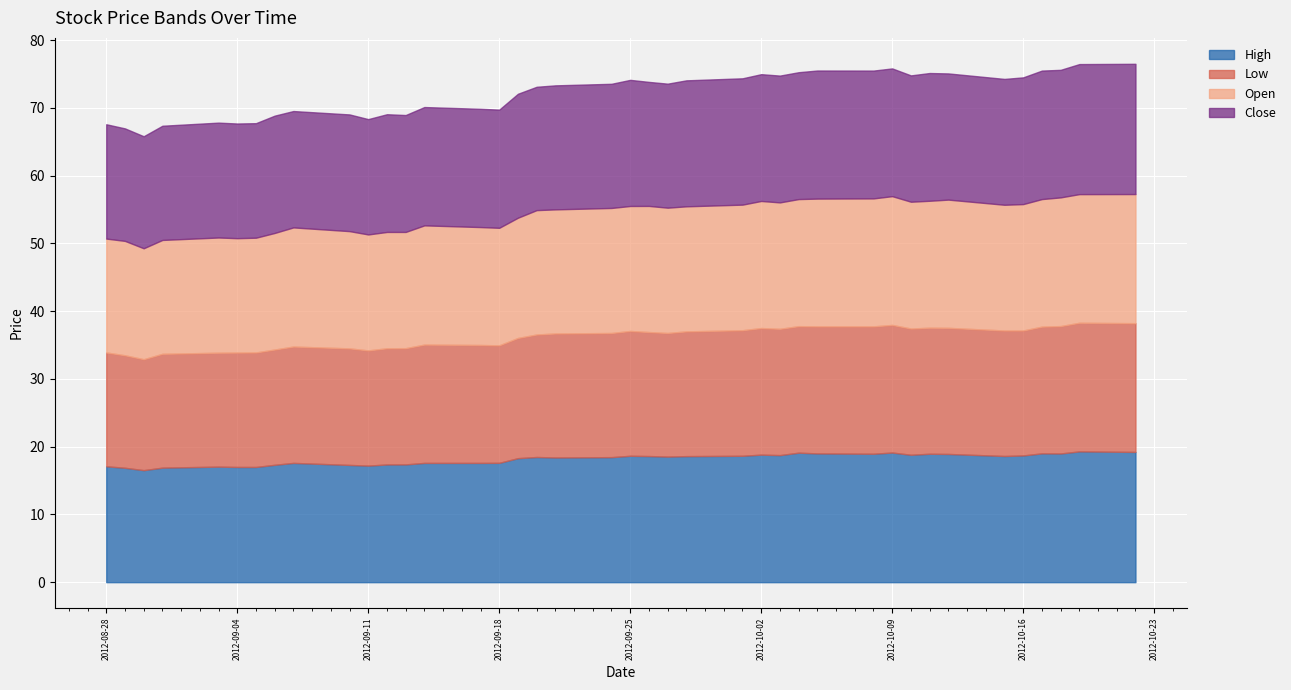

Where is the first local minimum for Close?

2012-08-30